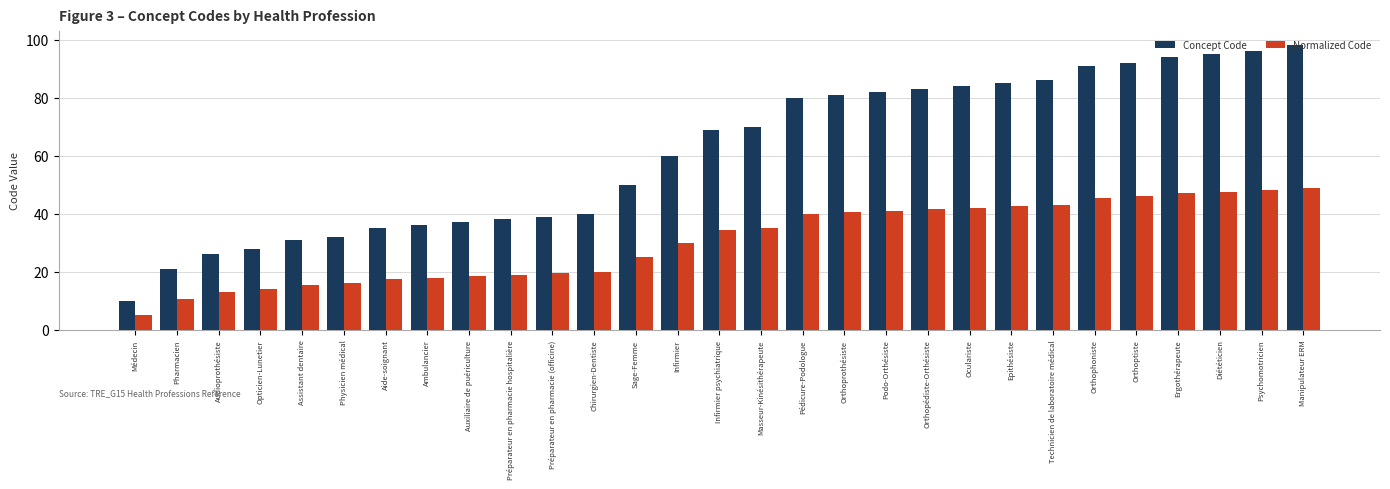

What is the average value of the Concept Code series?

61.0